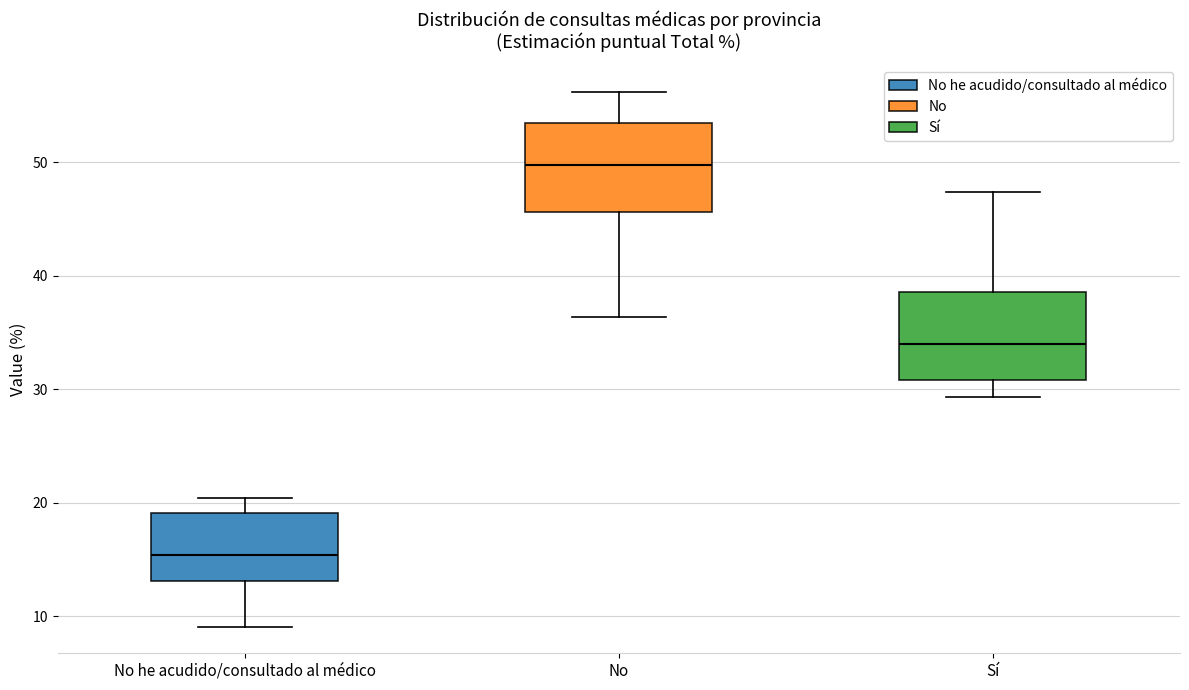

Reading left to right, read every box against the y-axis: the position of its median line, the range the box covers, and the ends of its whiskers. The values are not printed on the chart, so give them approximately, as read against the axis.

No he acudido/consultado al médico: median 15, box 13 to 19, whiskers 9 to 20
No: median 50, box 46 to 53, whiskers 36 to 56
Sí: median 34, box 31 to 39, whiskers 29 to 47